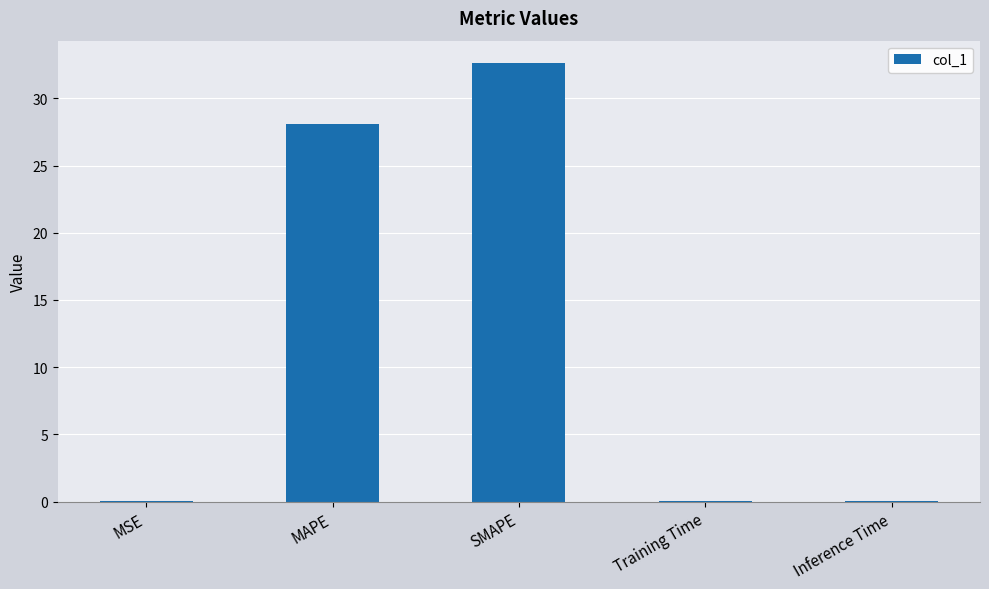

At which label is the value closest to 16?

MAPE